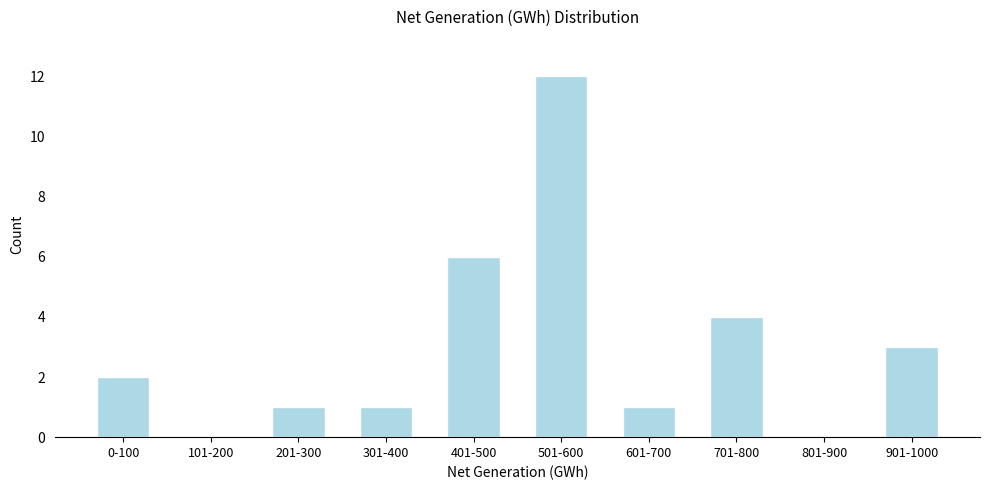

Reading left to right, transcribe all the data shown in this chart.

0-100=2	101-200=0	201-300=1	301-400=1	401-500=6	501-600=12	601-700=1	701-800=4	801-900=0	901-1000=3